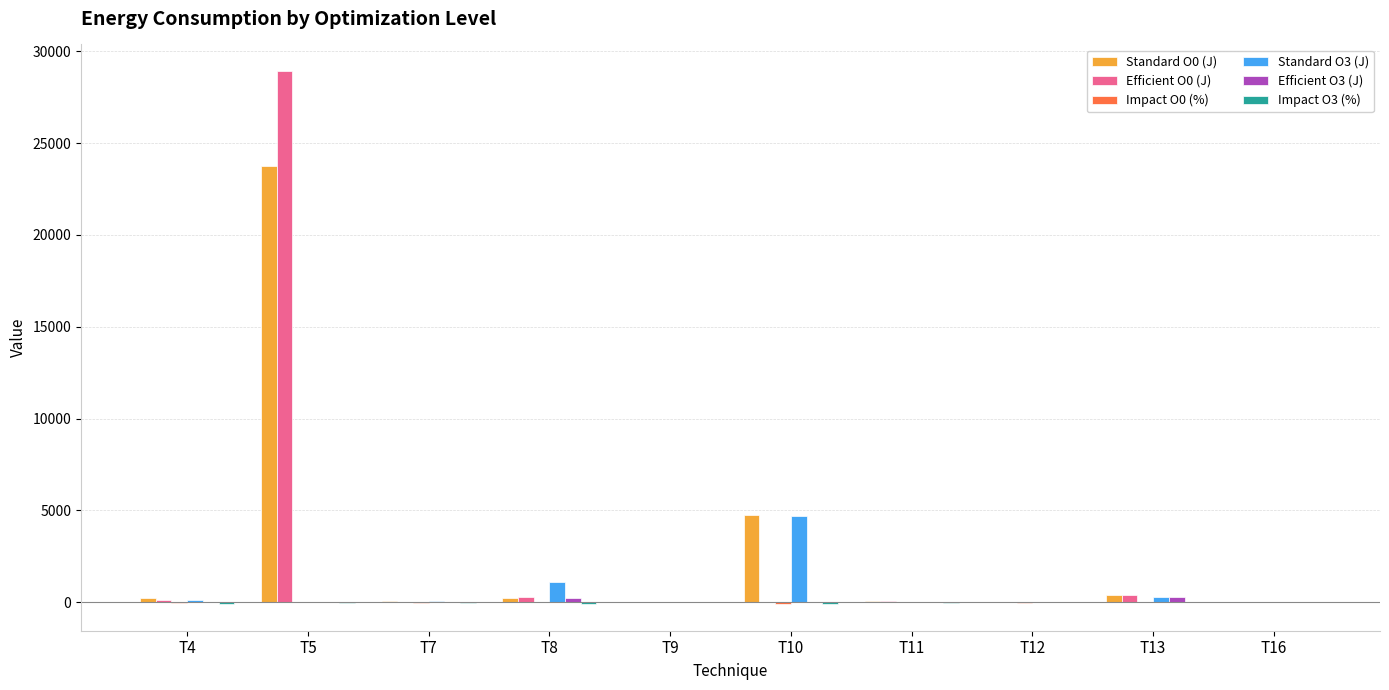

What is the total value across all series at T13?

1377.8